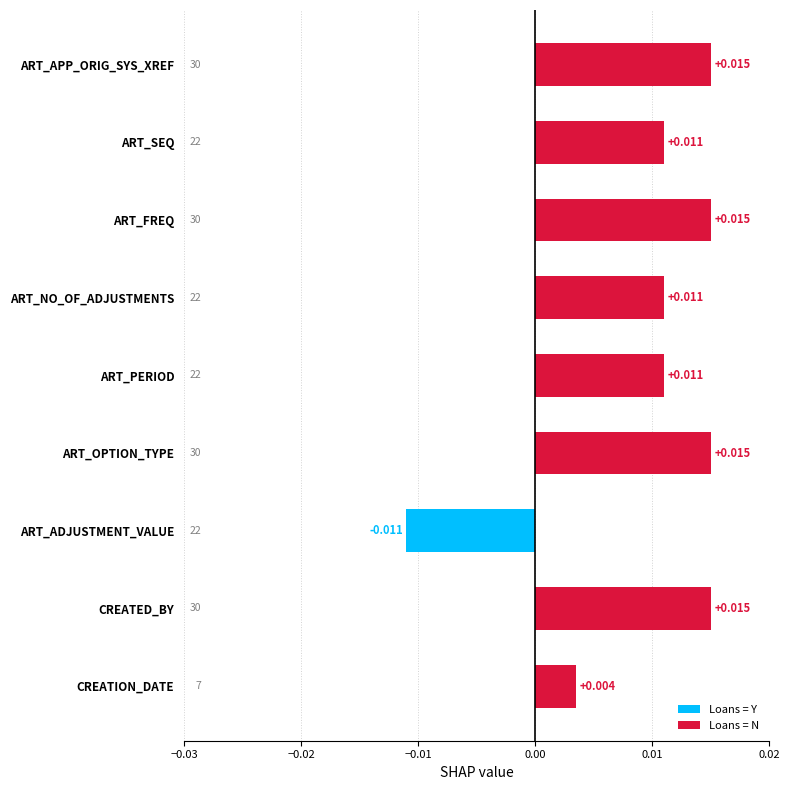

At which label is the value closest to 0?

CREATION_DATE